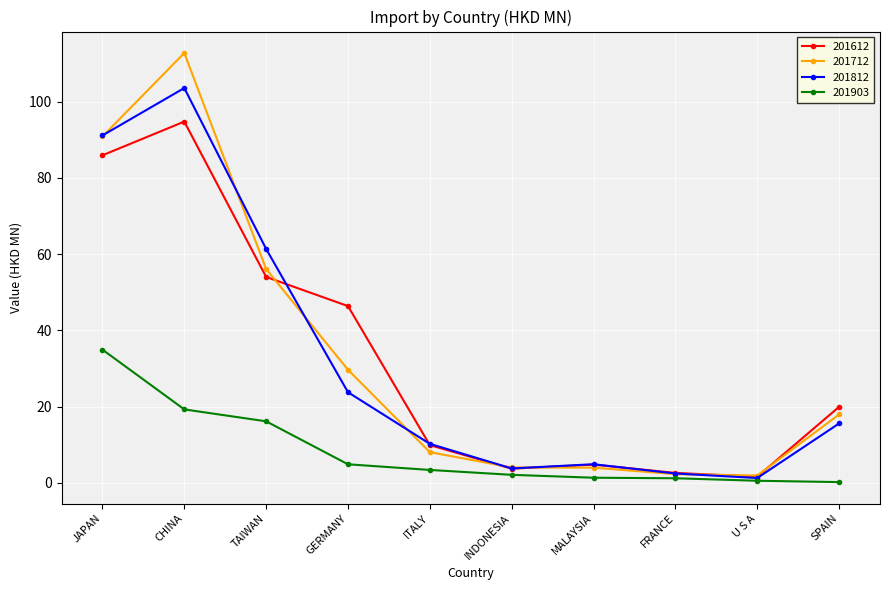

What is the maximum value shown in the chart?

112.7